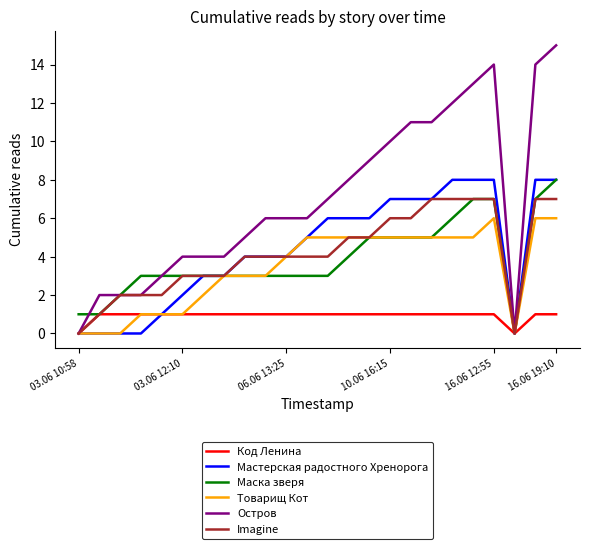

Which series has the largest total across all categories?

Остров